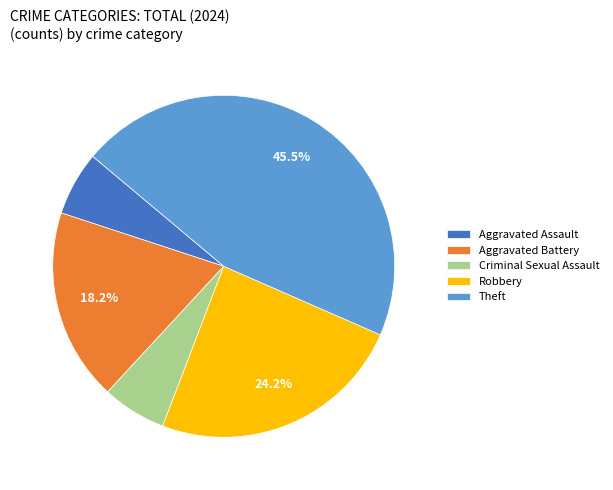

How many slices are in this pie chart?

5